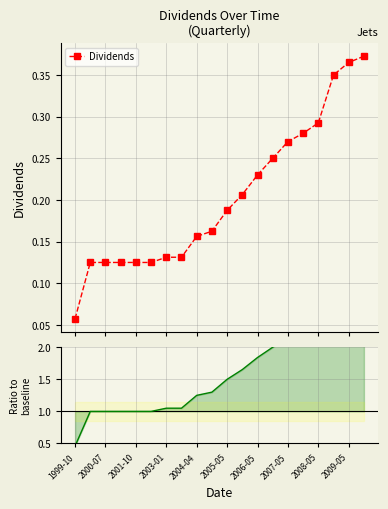

Count the number of data series in this chart.

2